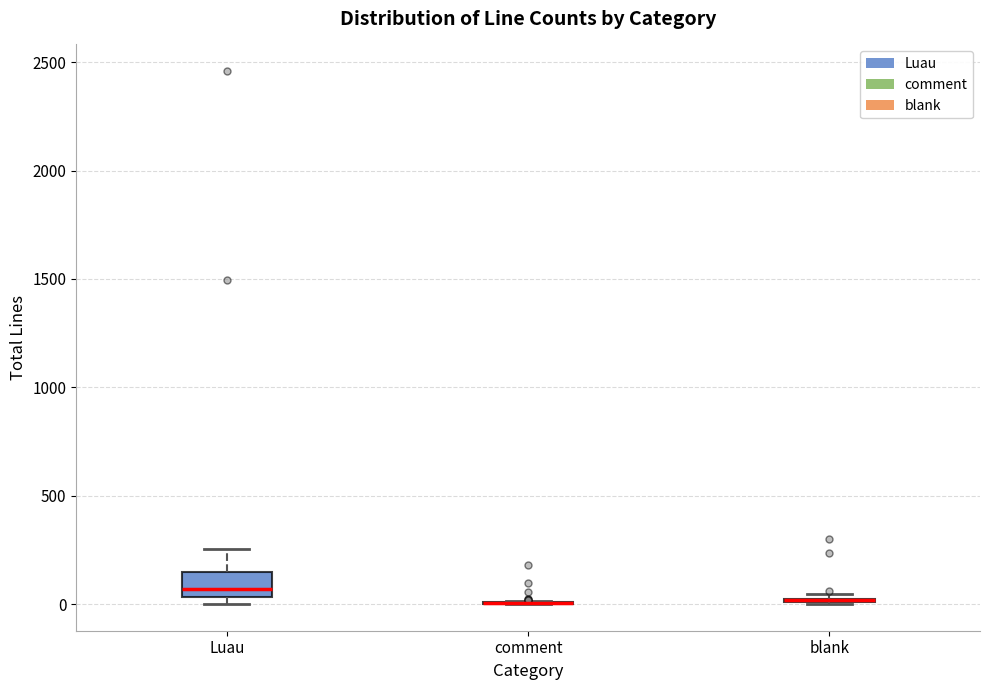

Which box is the tallest, from its lower edge to its upper edge?

Luau